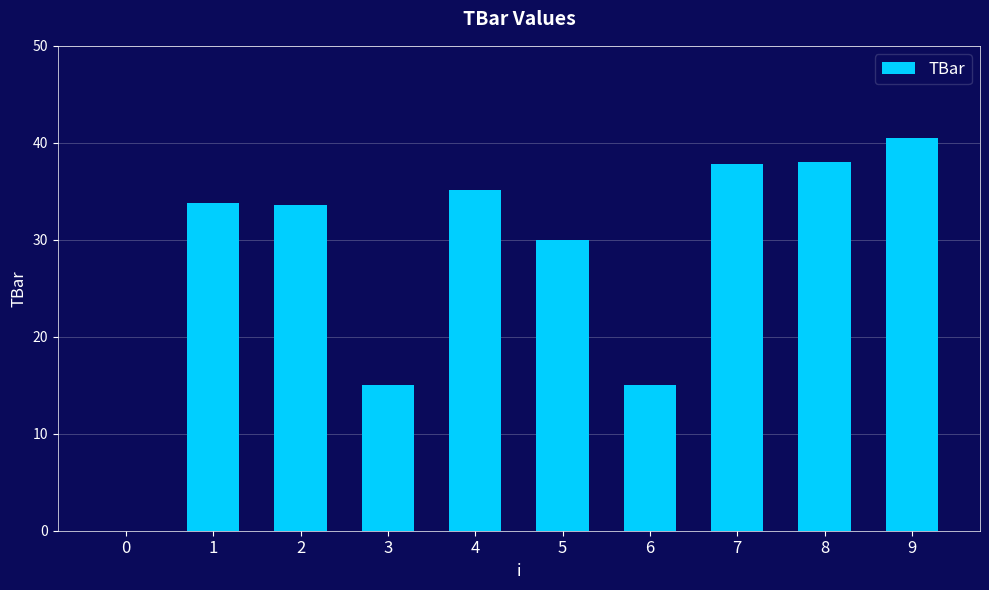

What is the sum of the values at 4 and 6?

50.1